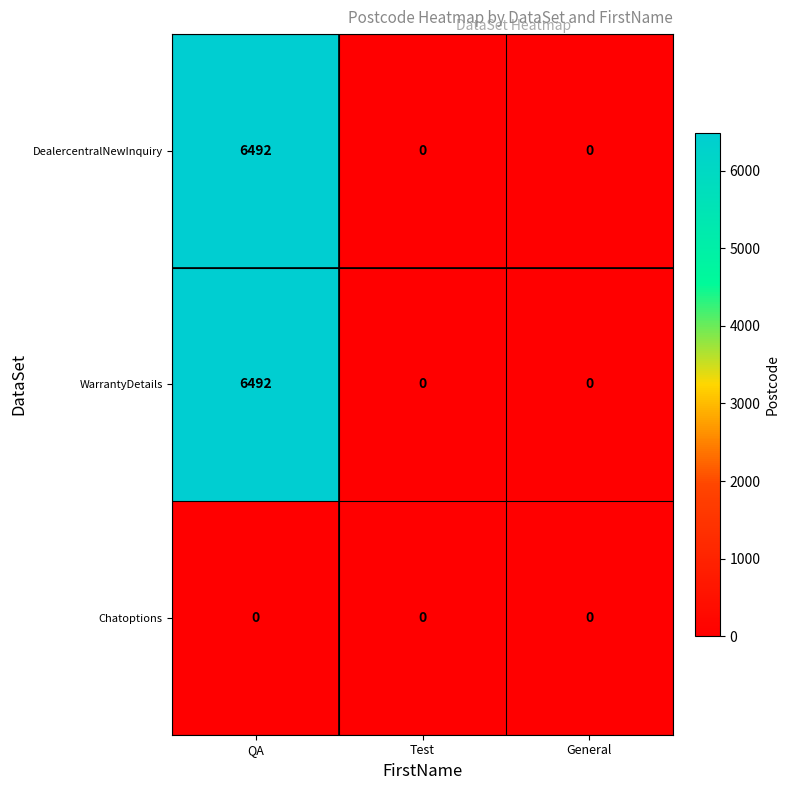

How many values in the WarrantyDetails series exceed 0?

1